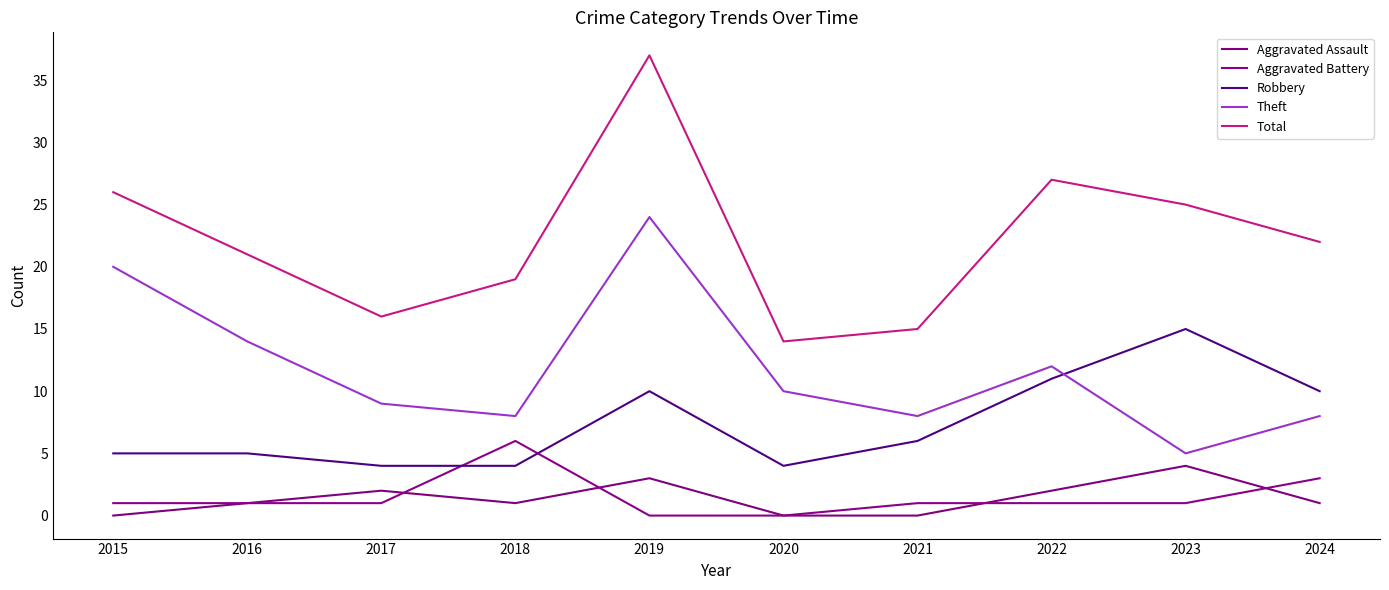

How many lines are shown in the chart?

5